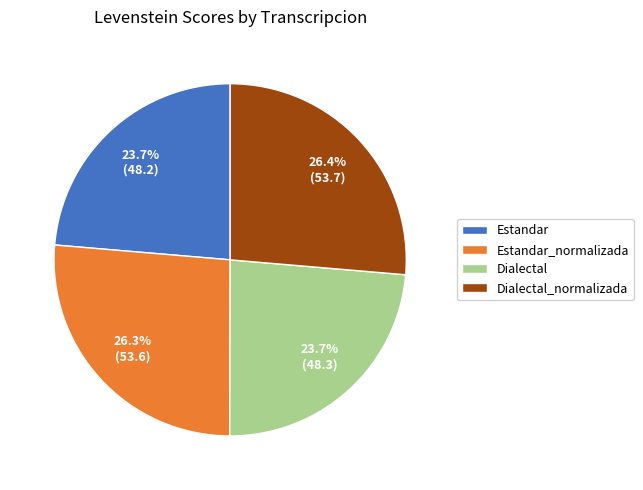

To the nearest percent, what is the difference between the largest and smallest slice percentages?

3%